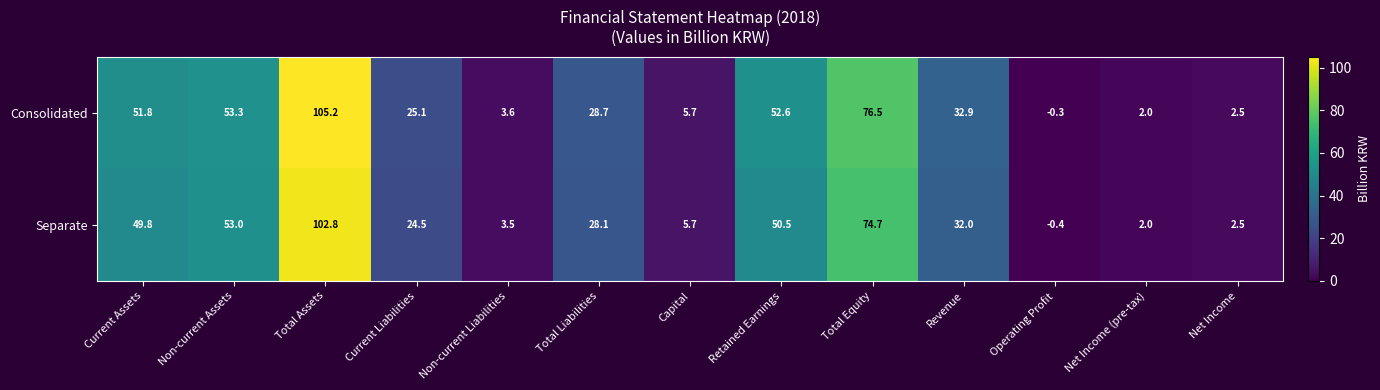

What is the average value of the Separate series?

33.0